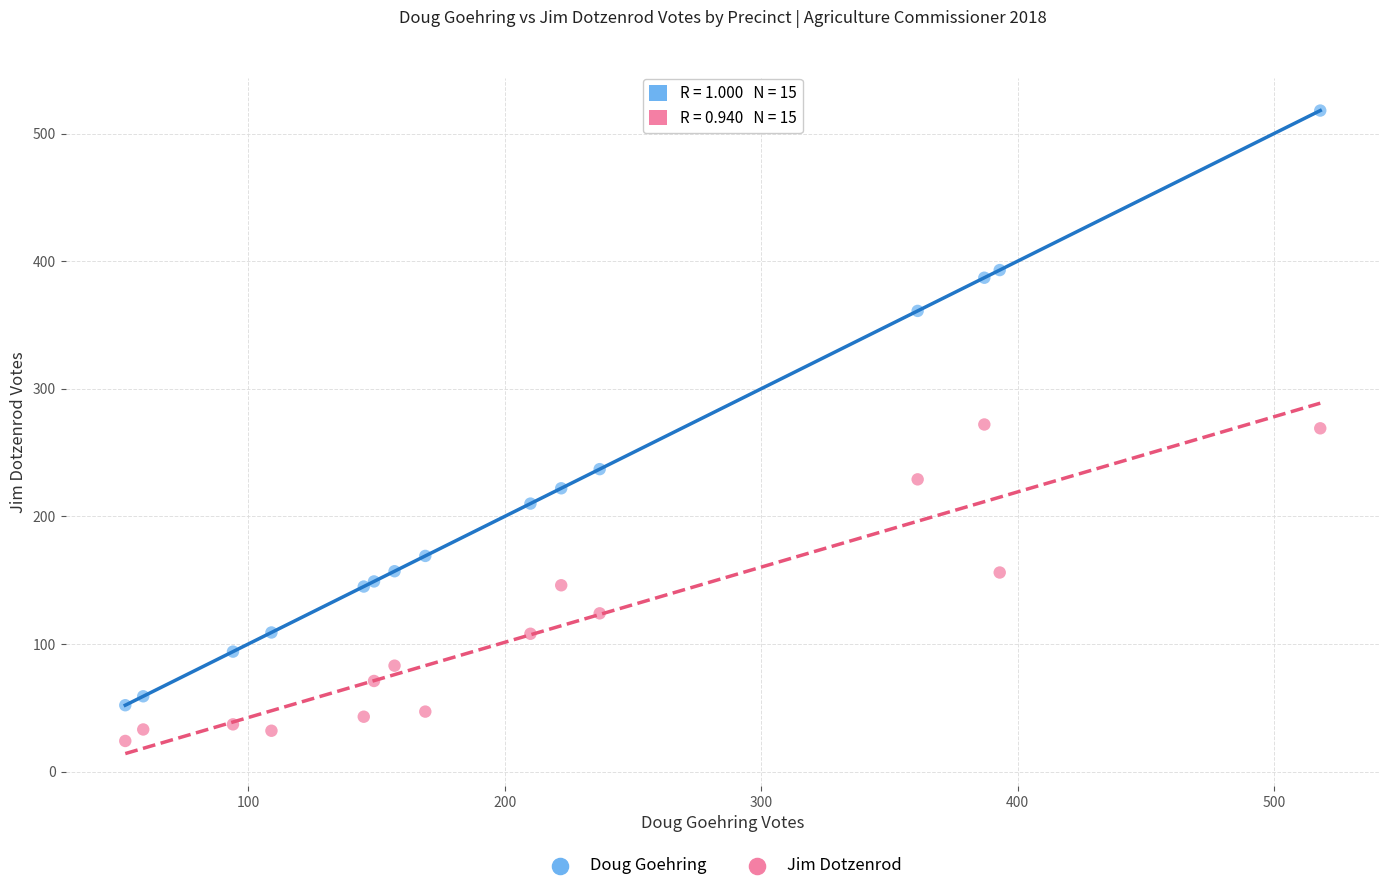

Which series reaches the maximum Y coordinate?

Doug Goehring